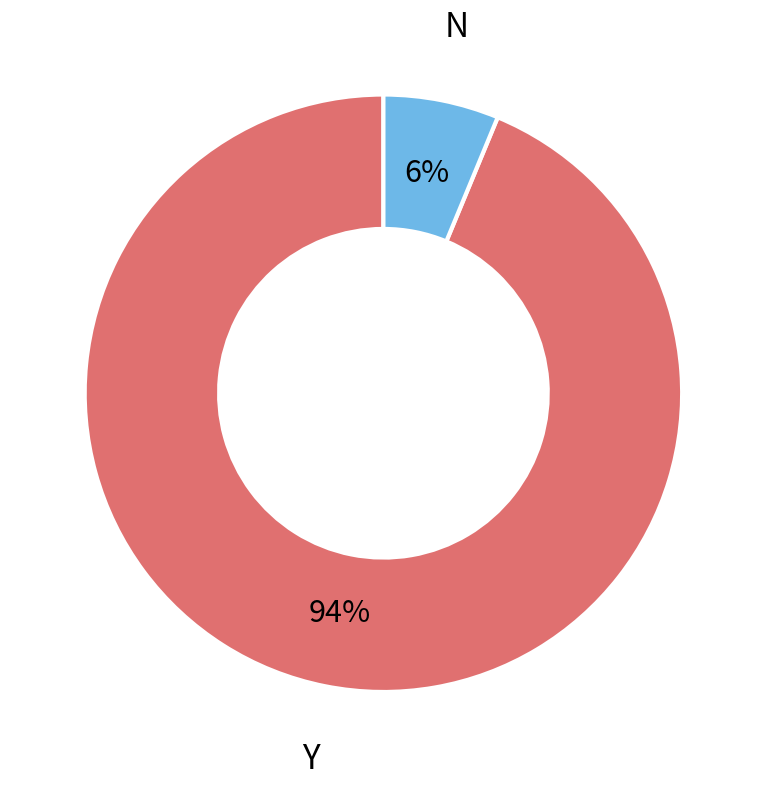

To the nearest percent, what is the average slice percentage?

50%